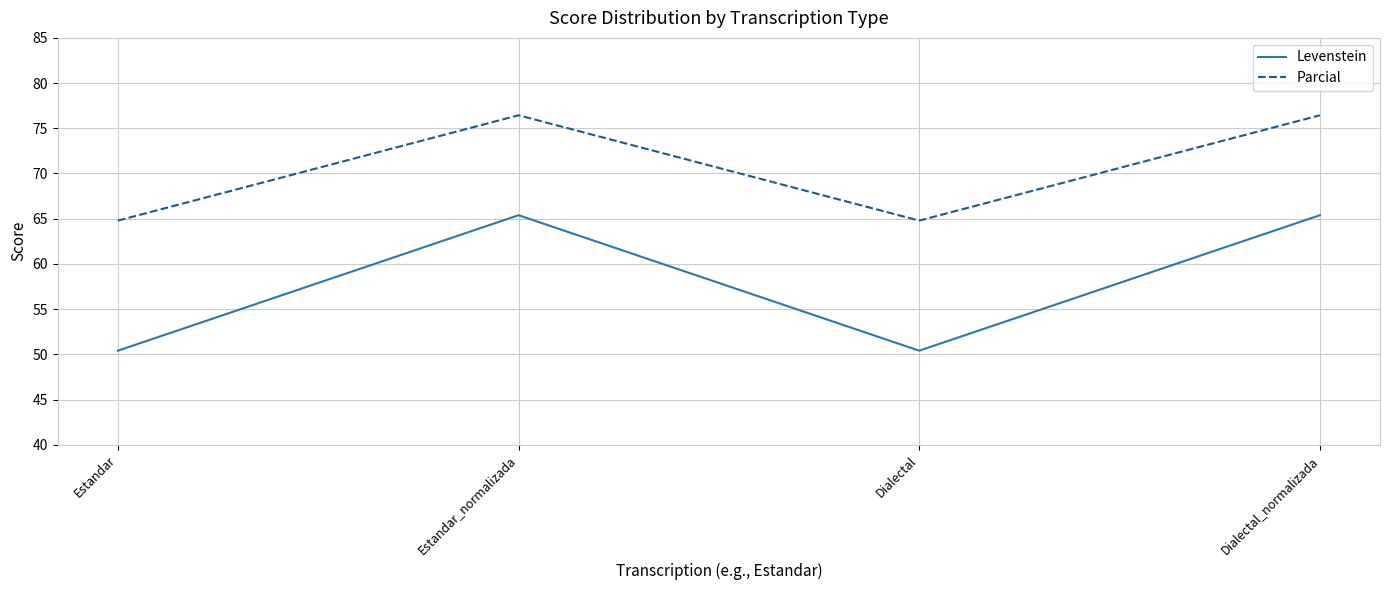

Between Estandar and Estandar_normalizada, which series saw the biggest shift?

Levenstein